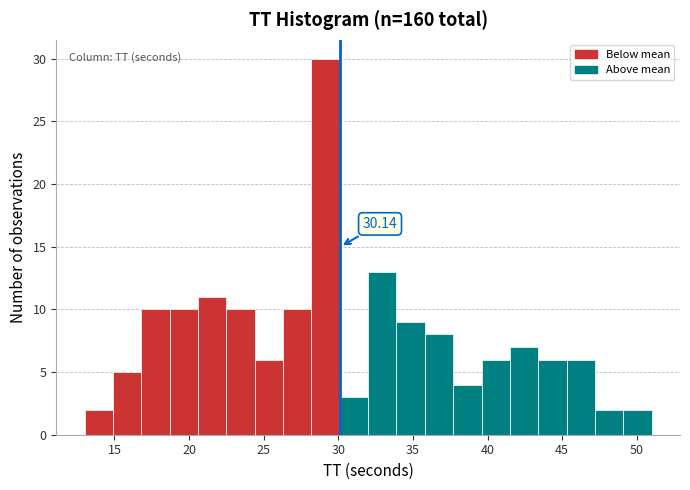

Read against the x-axis, roughly where is the centre of the tallest bar?

29.0